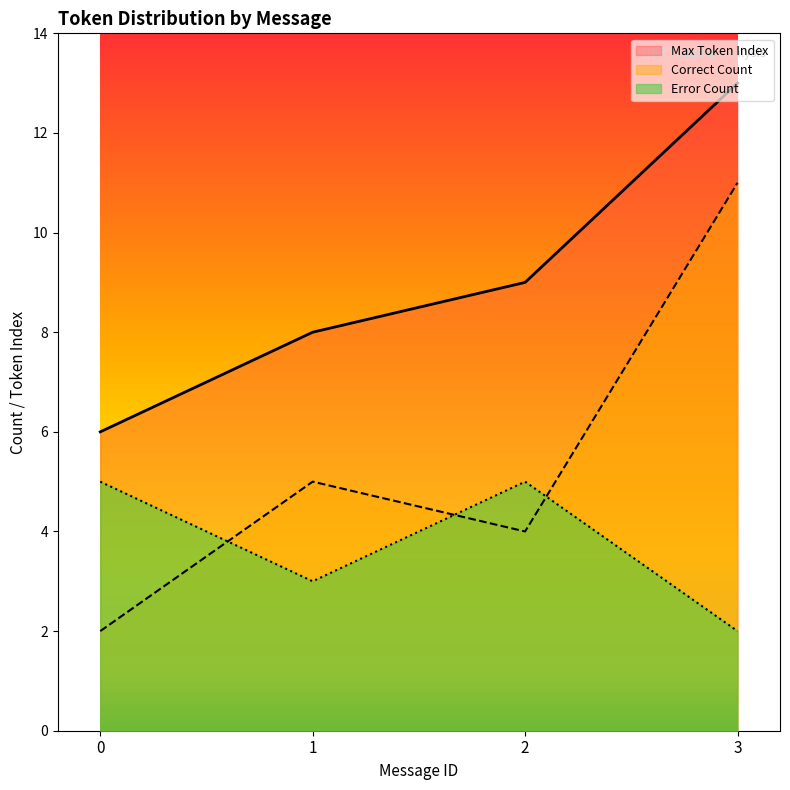

Count the Max Token Index values in the range 8 to 13.

3